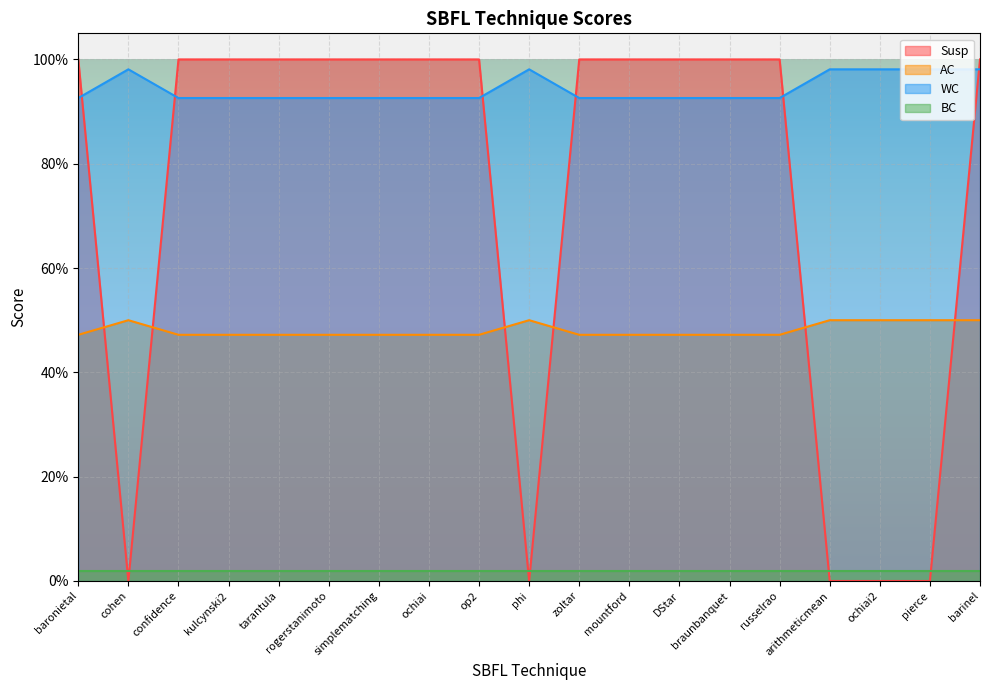

Is it true that WC equals 0.4 at baronietal?

False